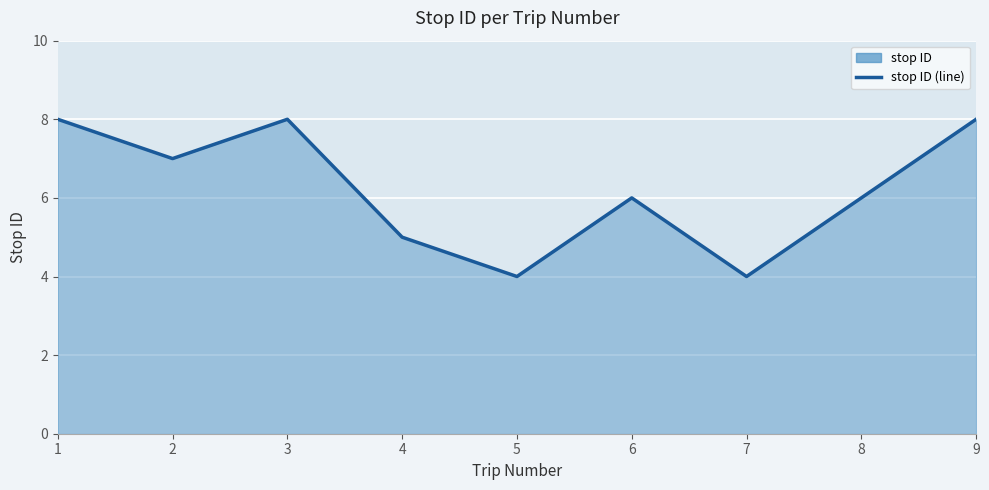

What is the sum of the values at 4 and 6?

11